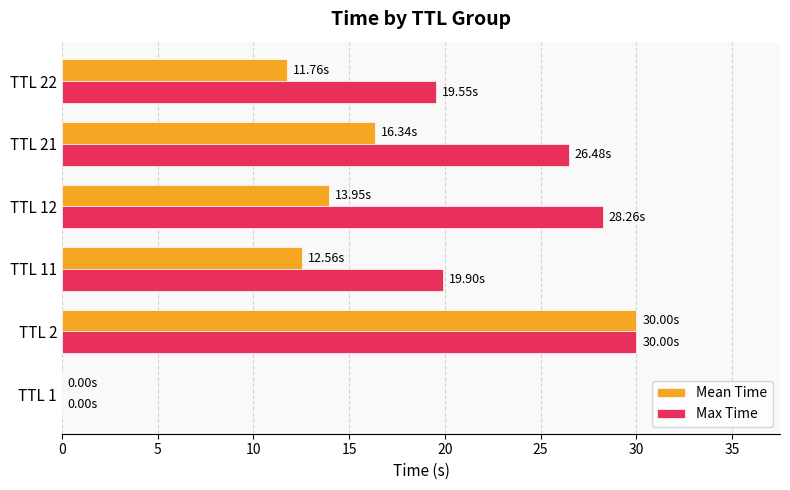

At which category is the sum across all series the highest?

TTL 2